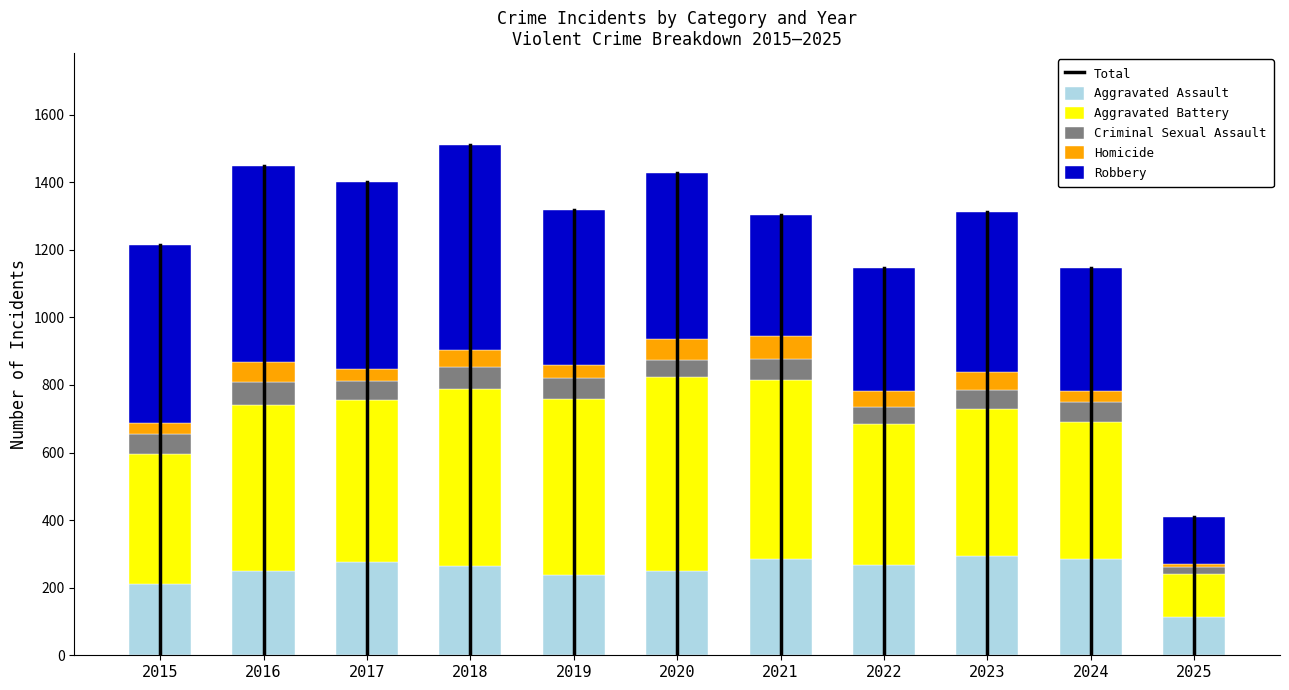

What is the difference between the maximum and second lowest values in the Aggravated Assault series?

83